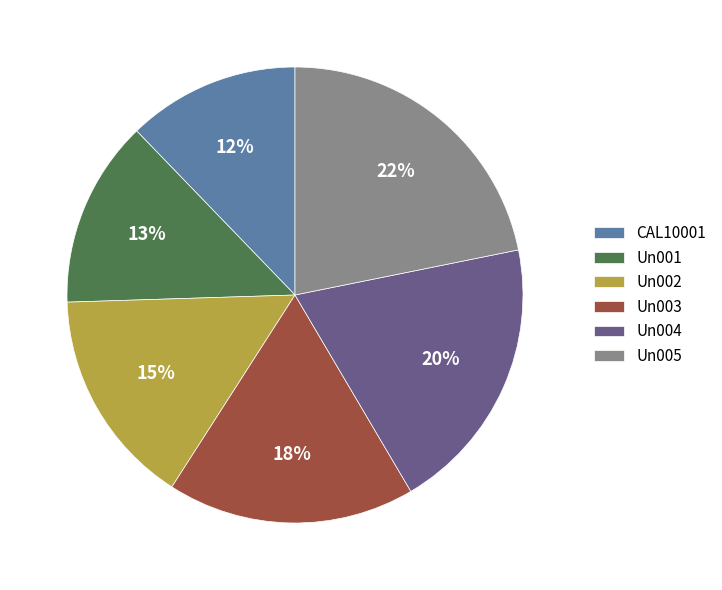

Is the sum of Un005 and Un002 greater than half?

No